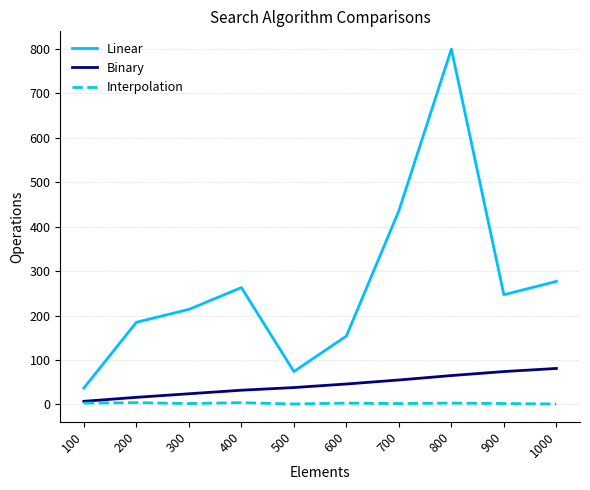

List the series in order of their overall mean, lowest first.

Interpolation, Binary, Linear